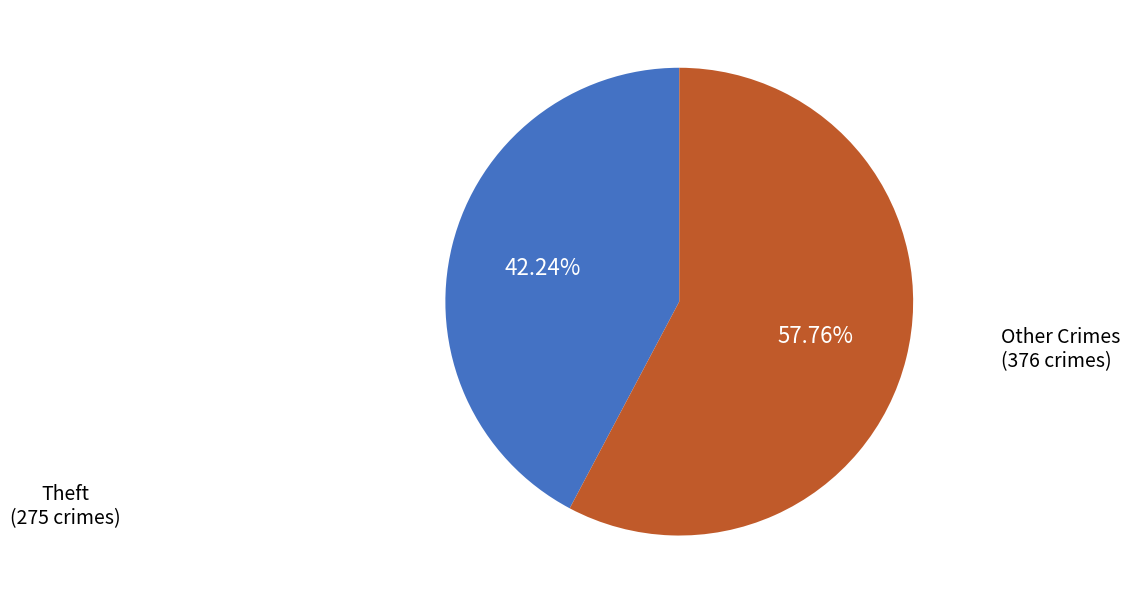

Is there any slice that represents more than half of the pie?

Yes